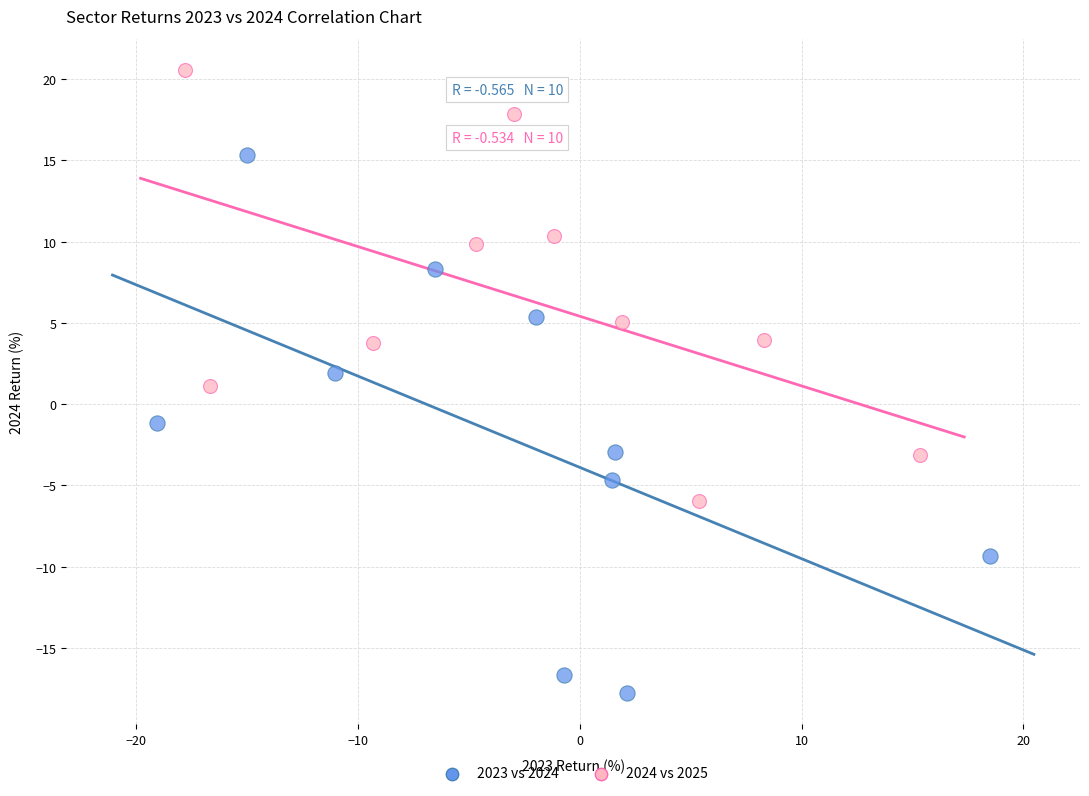

Which series has the largest Y range (max minus min)?

2023 vs 2024